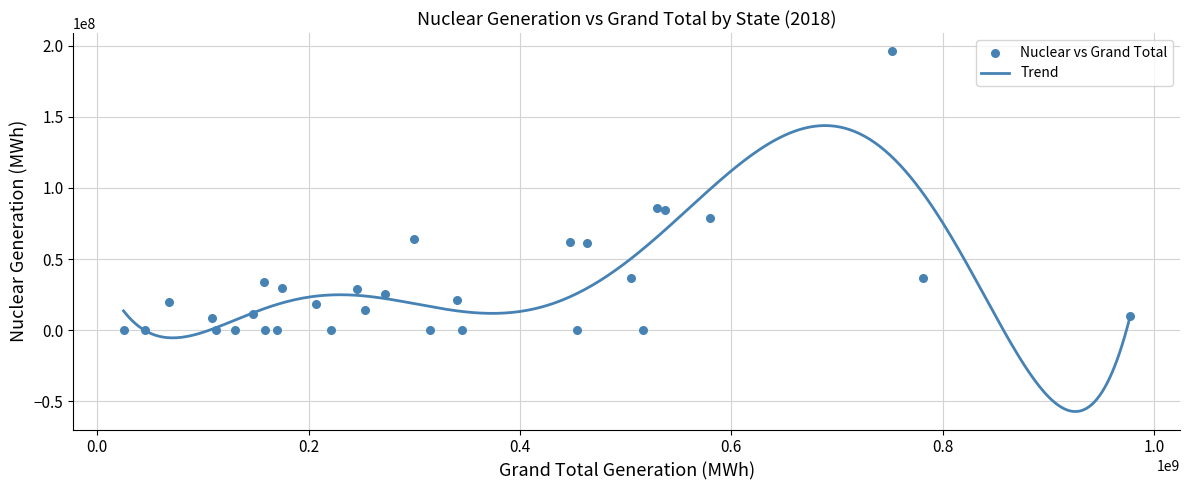

Between CA and NY, which is larger?

NY